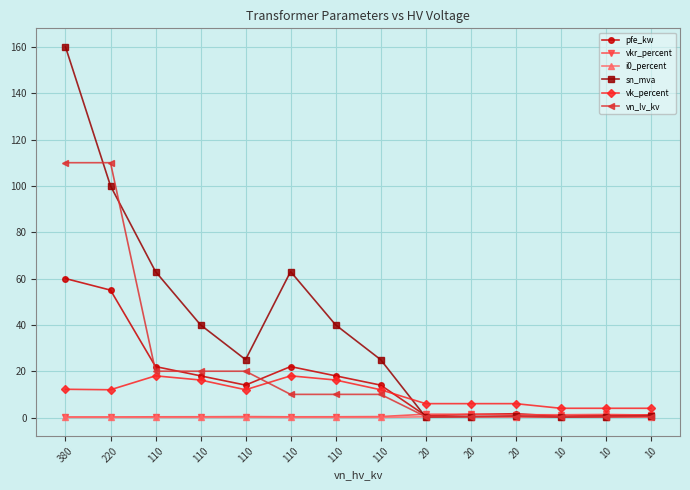

At which category is the sum across all series the highest?

380